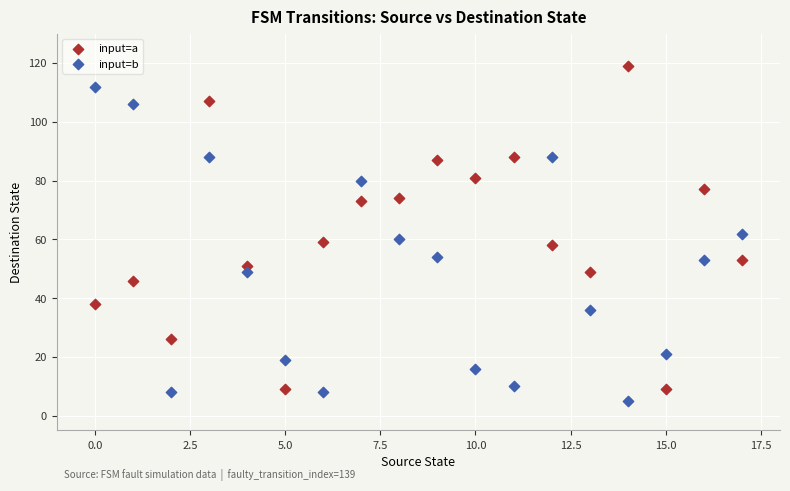

What are all the series names shown in the legend?

input=a, input=b